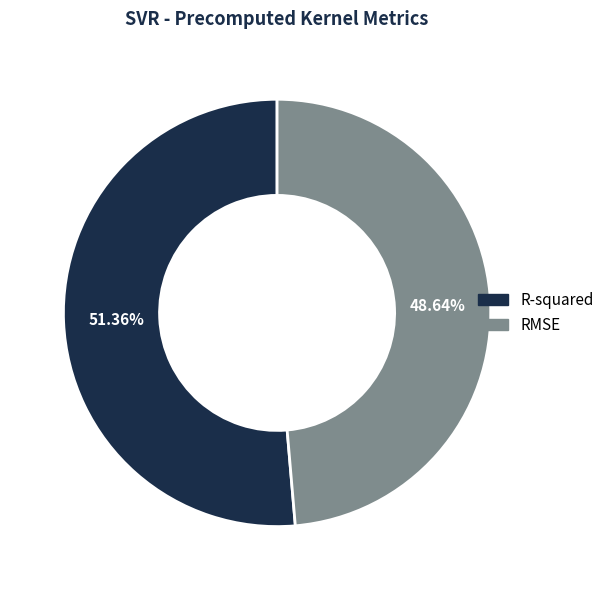

How many segments does this pie chart have?

2